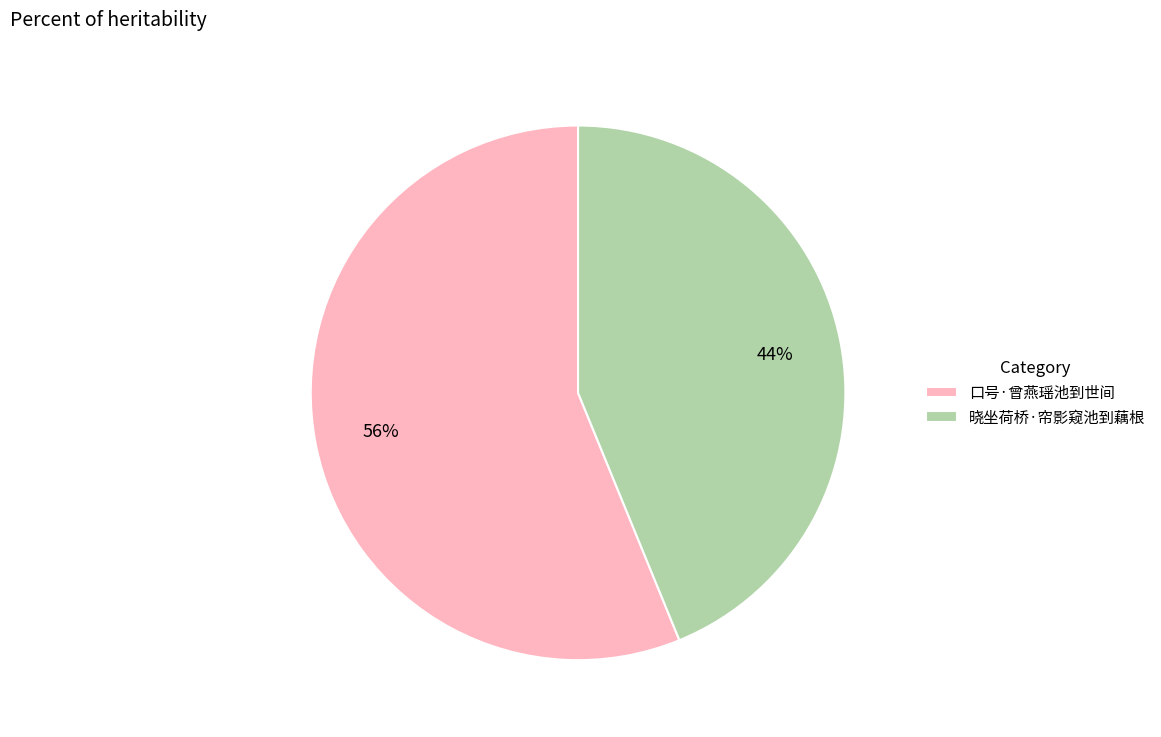

How many segments does this pie chart have?

2